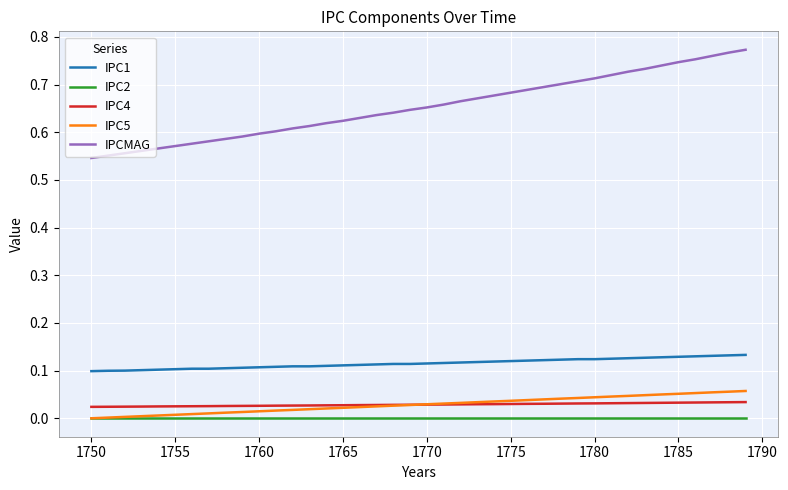

True or false: IPC2 and IPCMAG cross at least once.

False